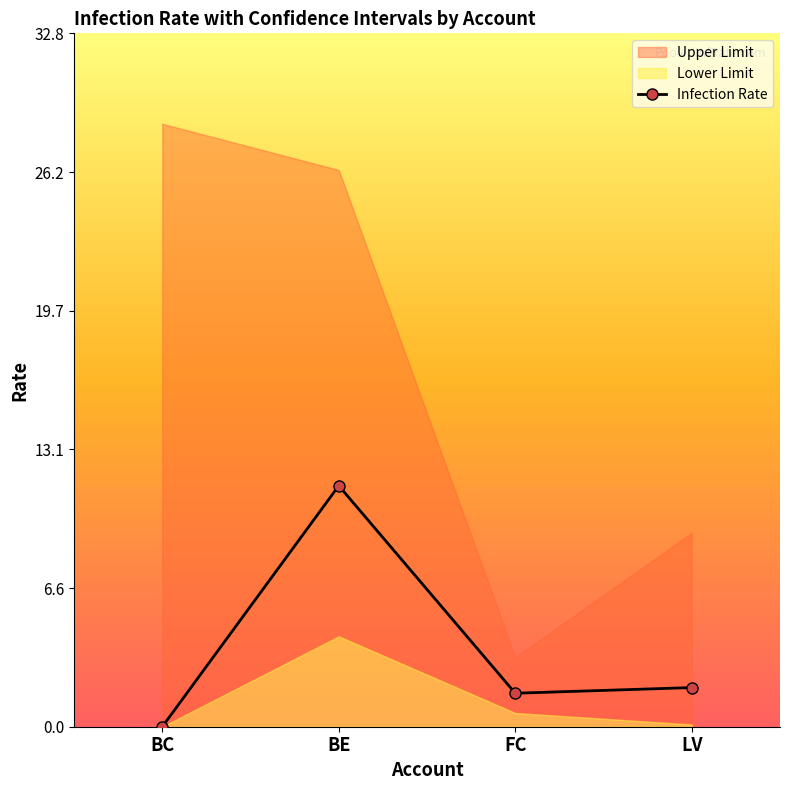

Which label corresponds to the smallest value in the chart?

BC